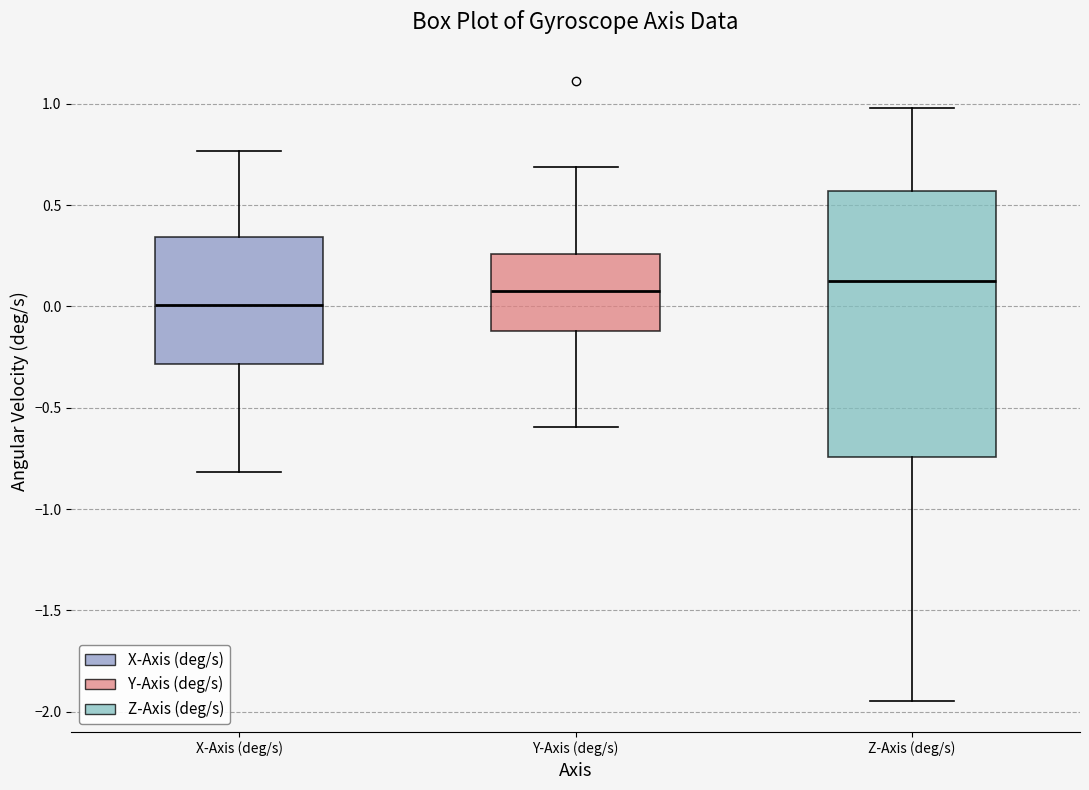

Reading left to right, transcribe this box plot: for each box, give where its median line is, the range the box spans, and where its two whiskers end, as read against the y-axis. The values are not printed on the chart, so give them approximately, as read against the axis.

X-Axis (deg/s): median 0.00, box -0.30 to 0.35, whiskers -0.80 to 0.75
Y-Axis (deg/s): median 0.10, box -0.10 to 0.25, whiskers -0.60 to 0.70
Z-Axis (deg/s): median 0.15, box -0.75 to 0.55, whiskers -1.95 to 1.00